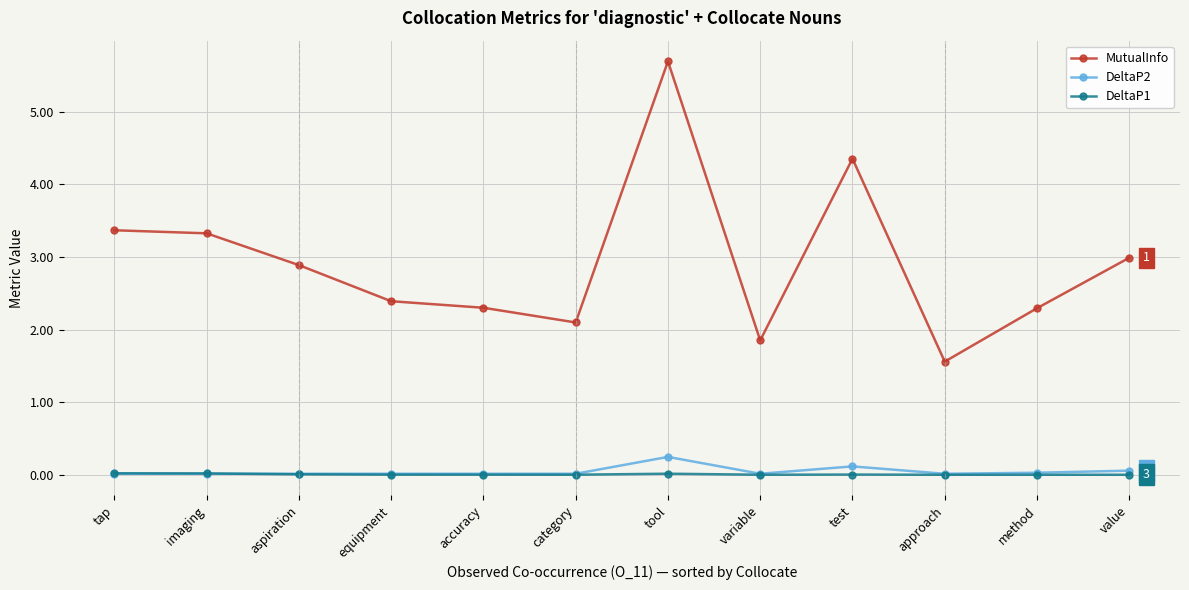

What is the average value of the MutualInfo series?

2.9